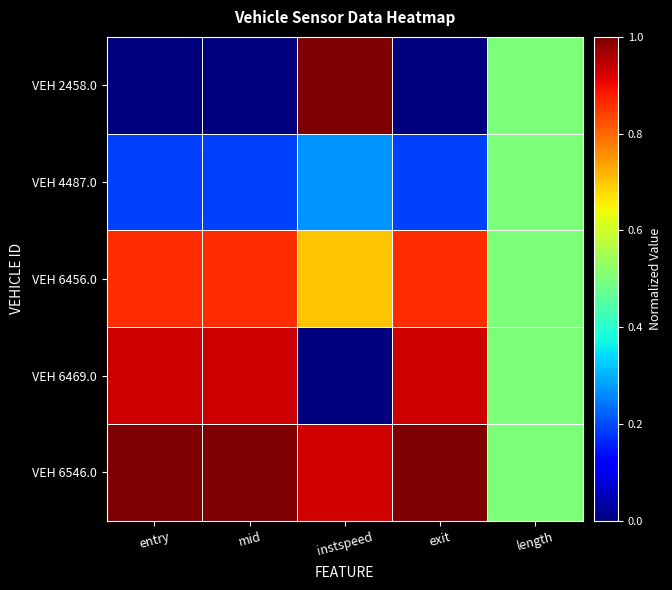

At how many categories does at least one series exceed 0?

5